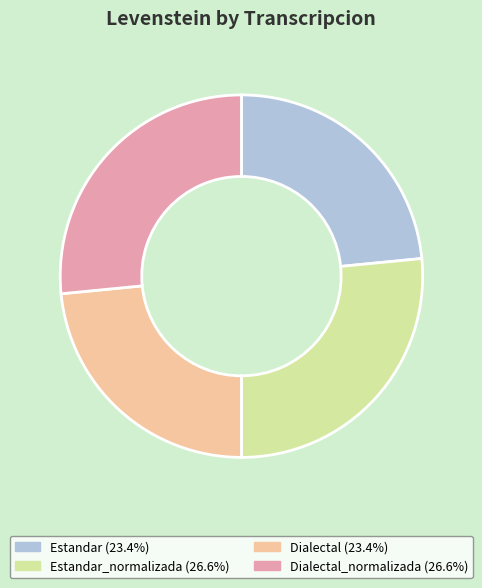

Does any single category account for the majority?

No